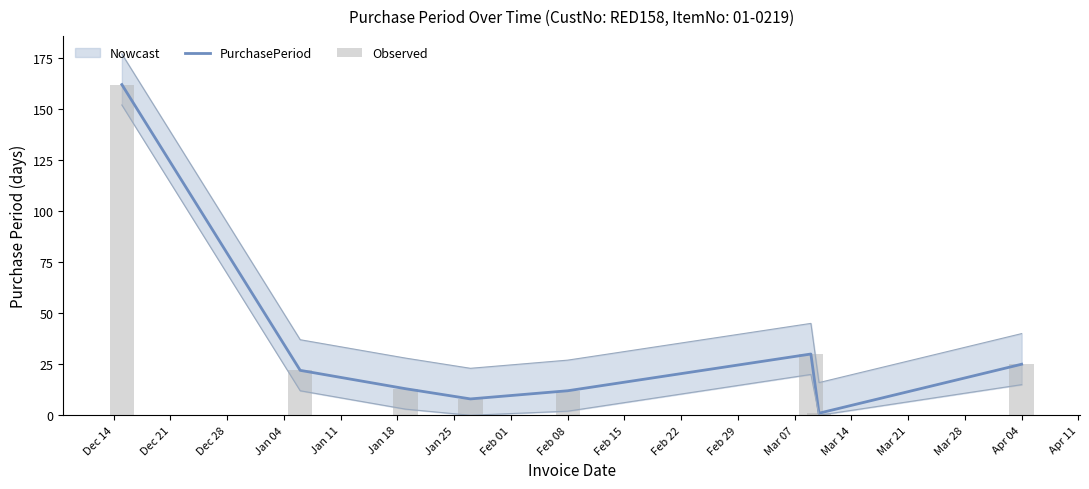

What is the lowest value of the PurchasePeriod series?

1